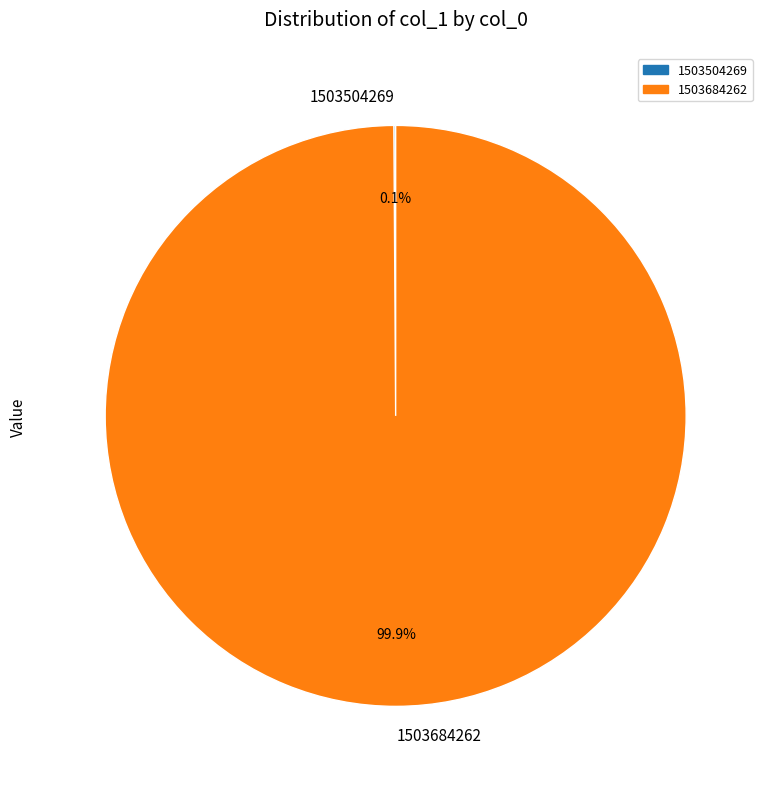

Which category has the biggest portion of the pie?

1503684262